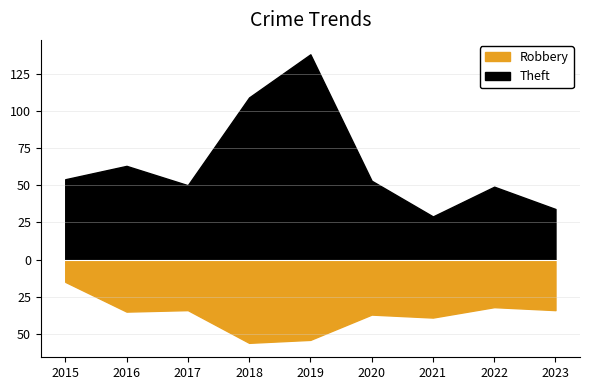

True or false: Robbery has more than 2 interior local peaks.

True